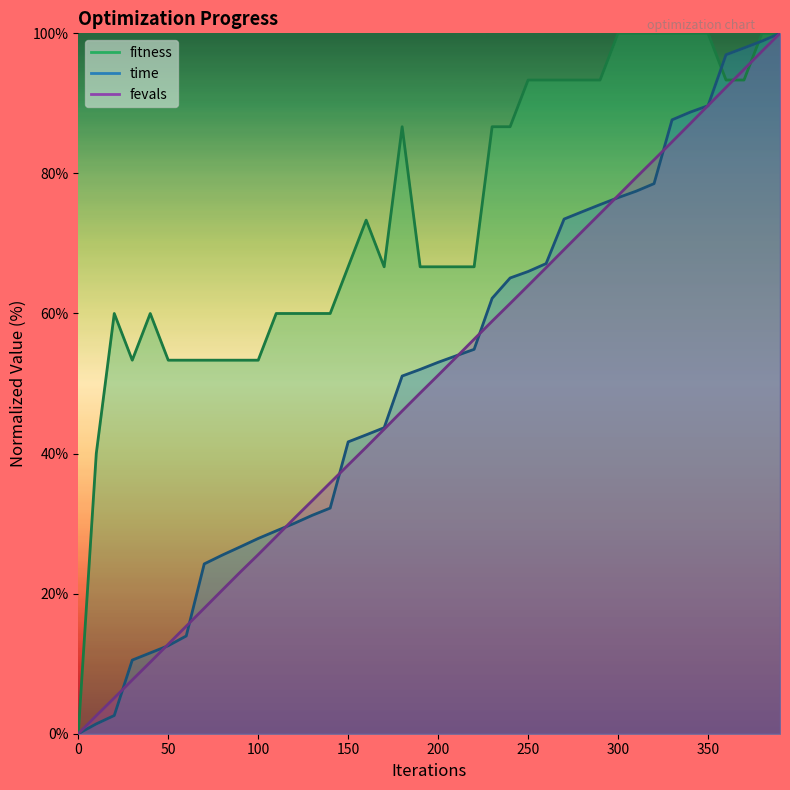

Is it true that fitness equals 86.7 at 180?

True